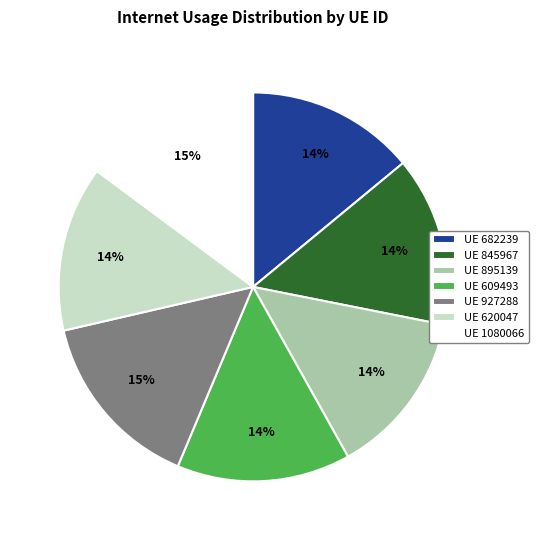

To the nearest percent, what is the difference between the UE 682239 and UE 1080066 slice percentages?

1%